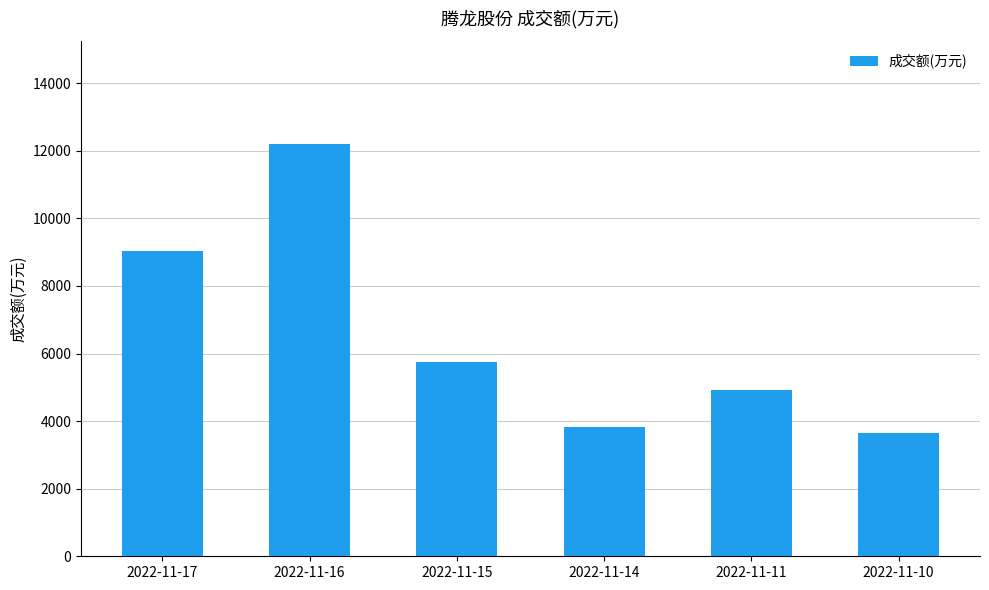

Reading left to right, what are all the values shown in this chart?

9045	12195	5739	3833	4914	3654